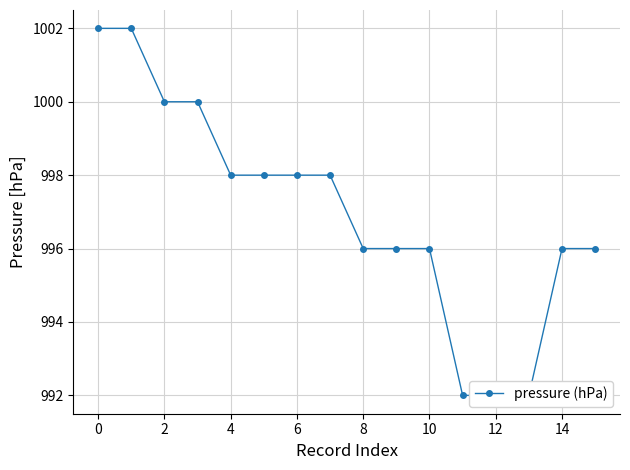

What is the difference between the maximum and minimum values?

10